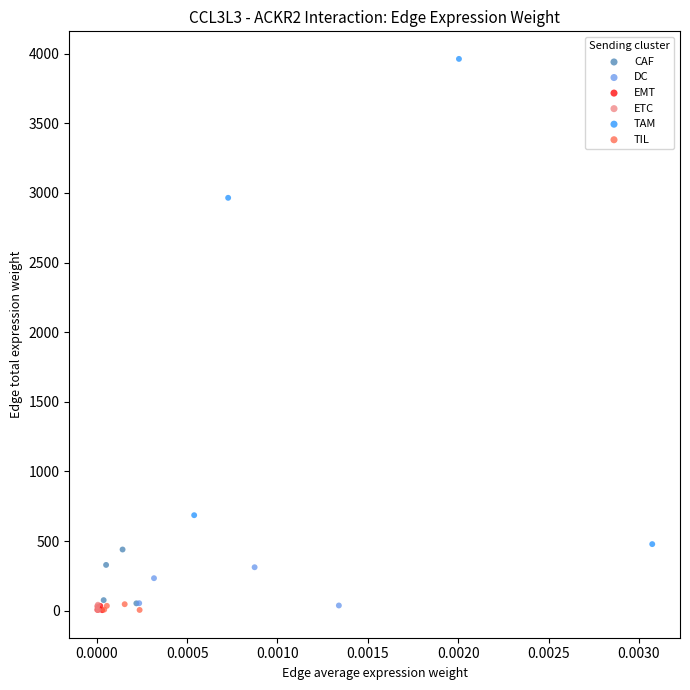

Which series reaches the maximum Y coordinate?

TAM